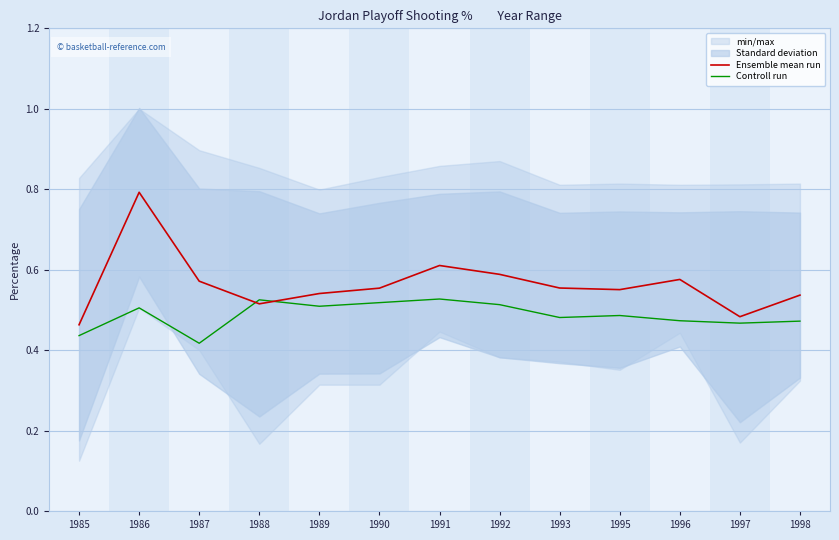

How many Ensemble mean run values are between 0 and 1?

13